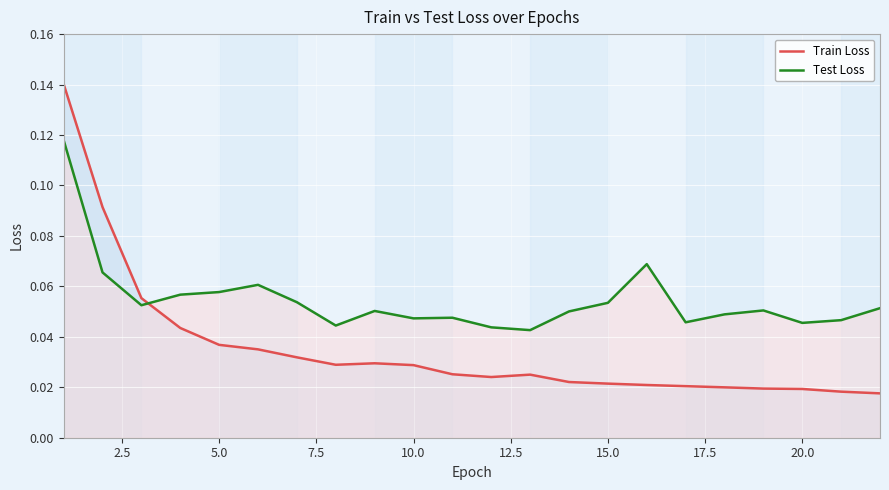

After their last crossing, which series has the higher values: Test Loss or Train Loss?

Test Loss